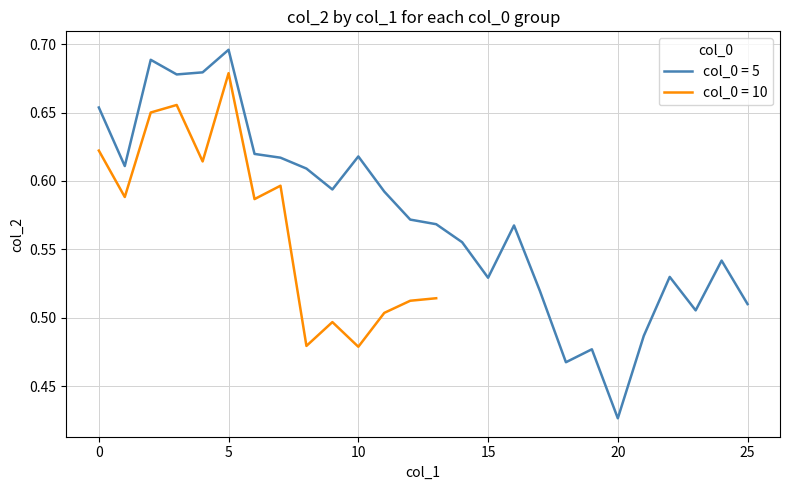

What is the minimum value shown in the chart?

0.4